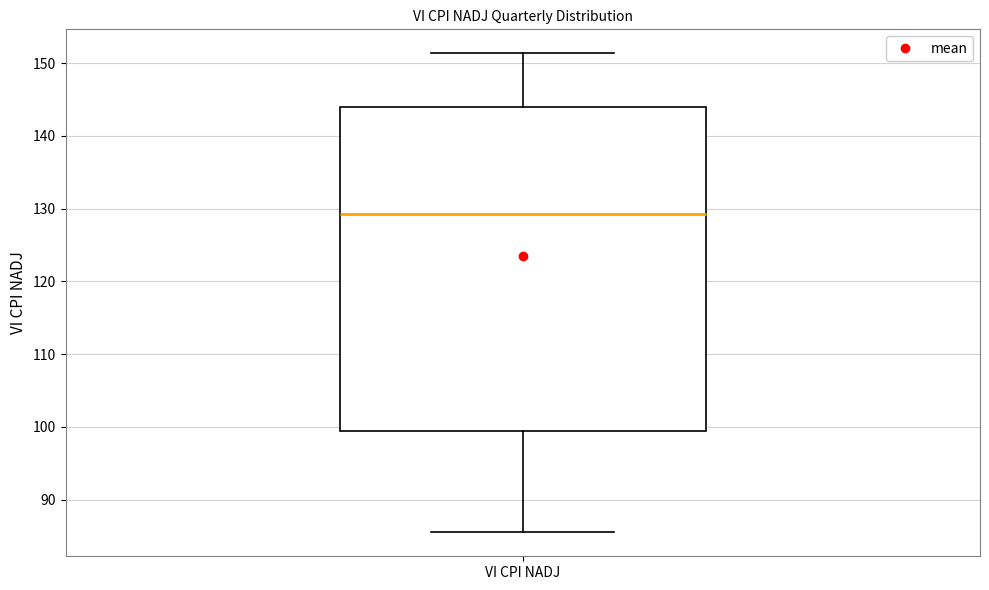

Transcribe this box plot: give where the median line is, the range the box spans, and where the two whiskers end, as read against the y-axis. The values are not printed on the chart, so give them approximately, as read against the axis.

median 129, box 99 to 144, whiskers 85 to 151